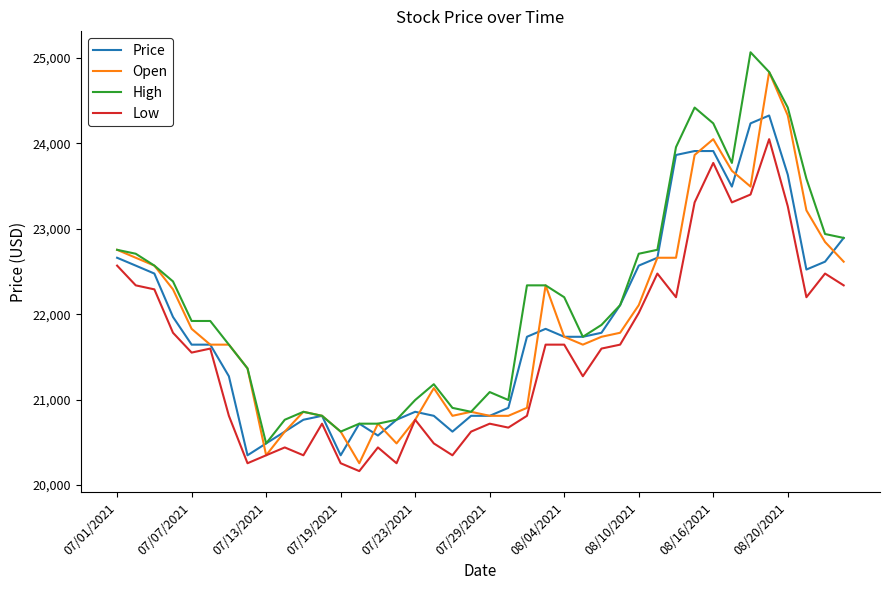

What is the smallest value displayed?

20164